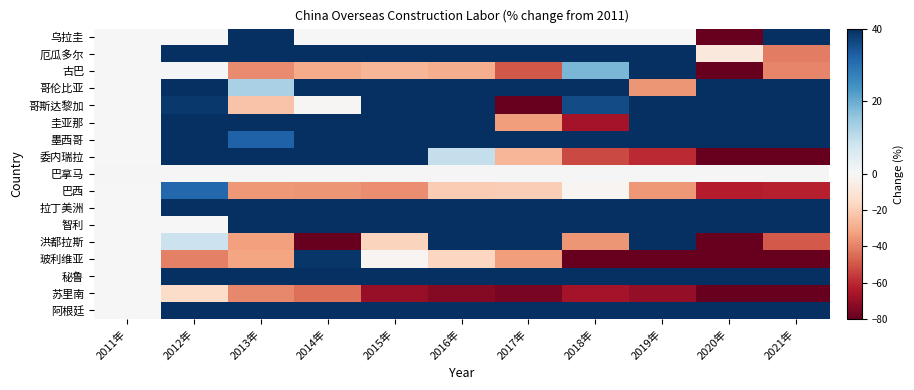

Is the value of 乌拉圭 at 2018年 greater than the value of 巴西 at 2017年?

Yes